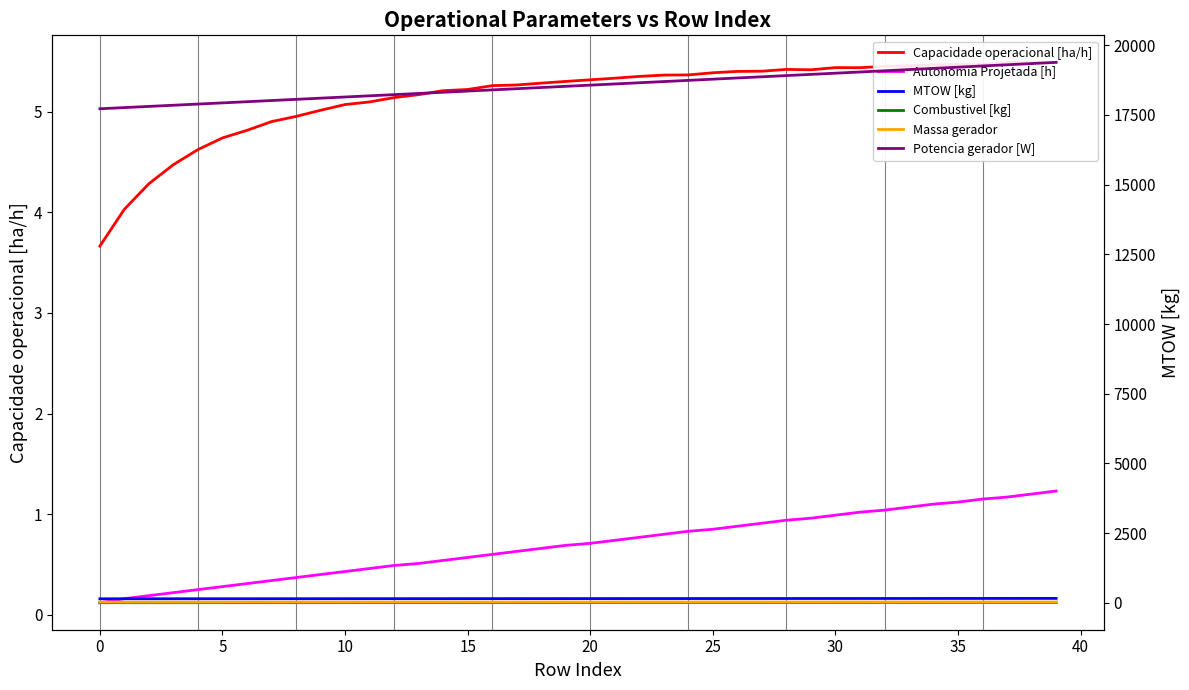

At which label does MTOW [kg] reach its peak?

39